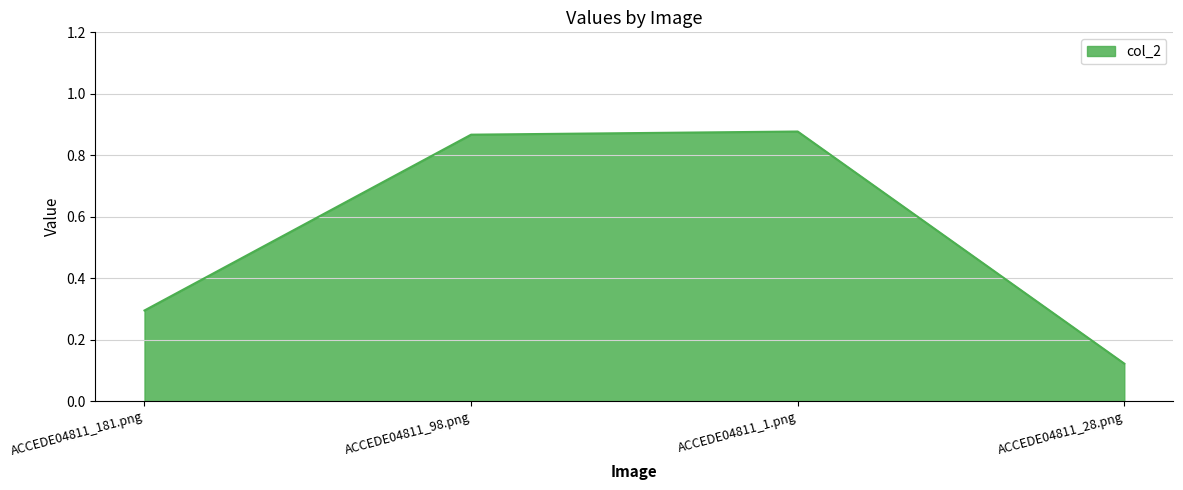

Count the values in the range 0 to 1.

4